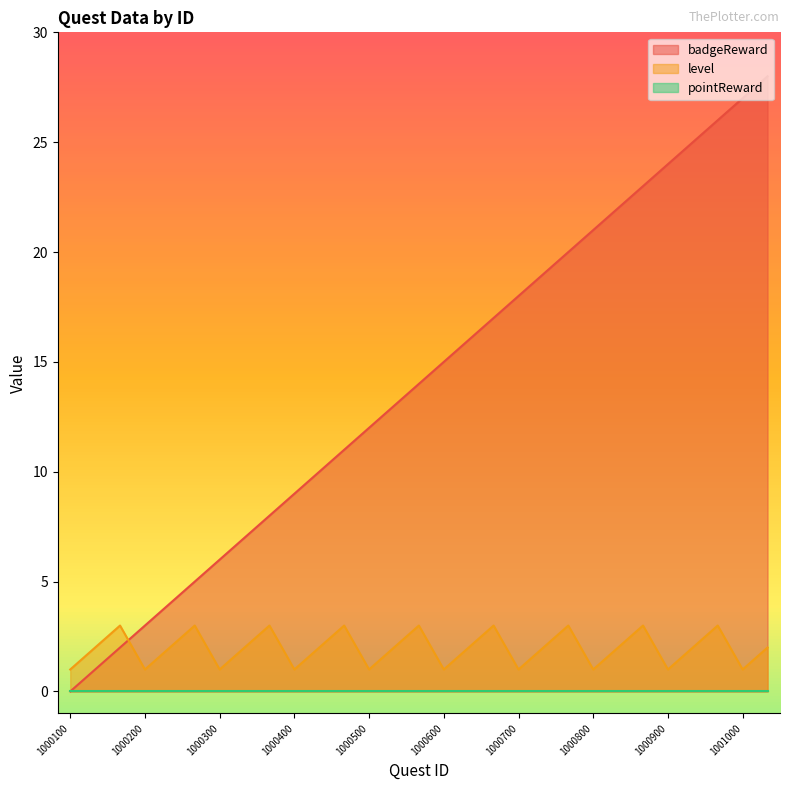

True or false: level and badgeReward cross at least once.

True